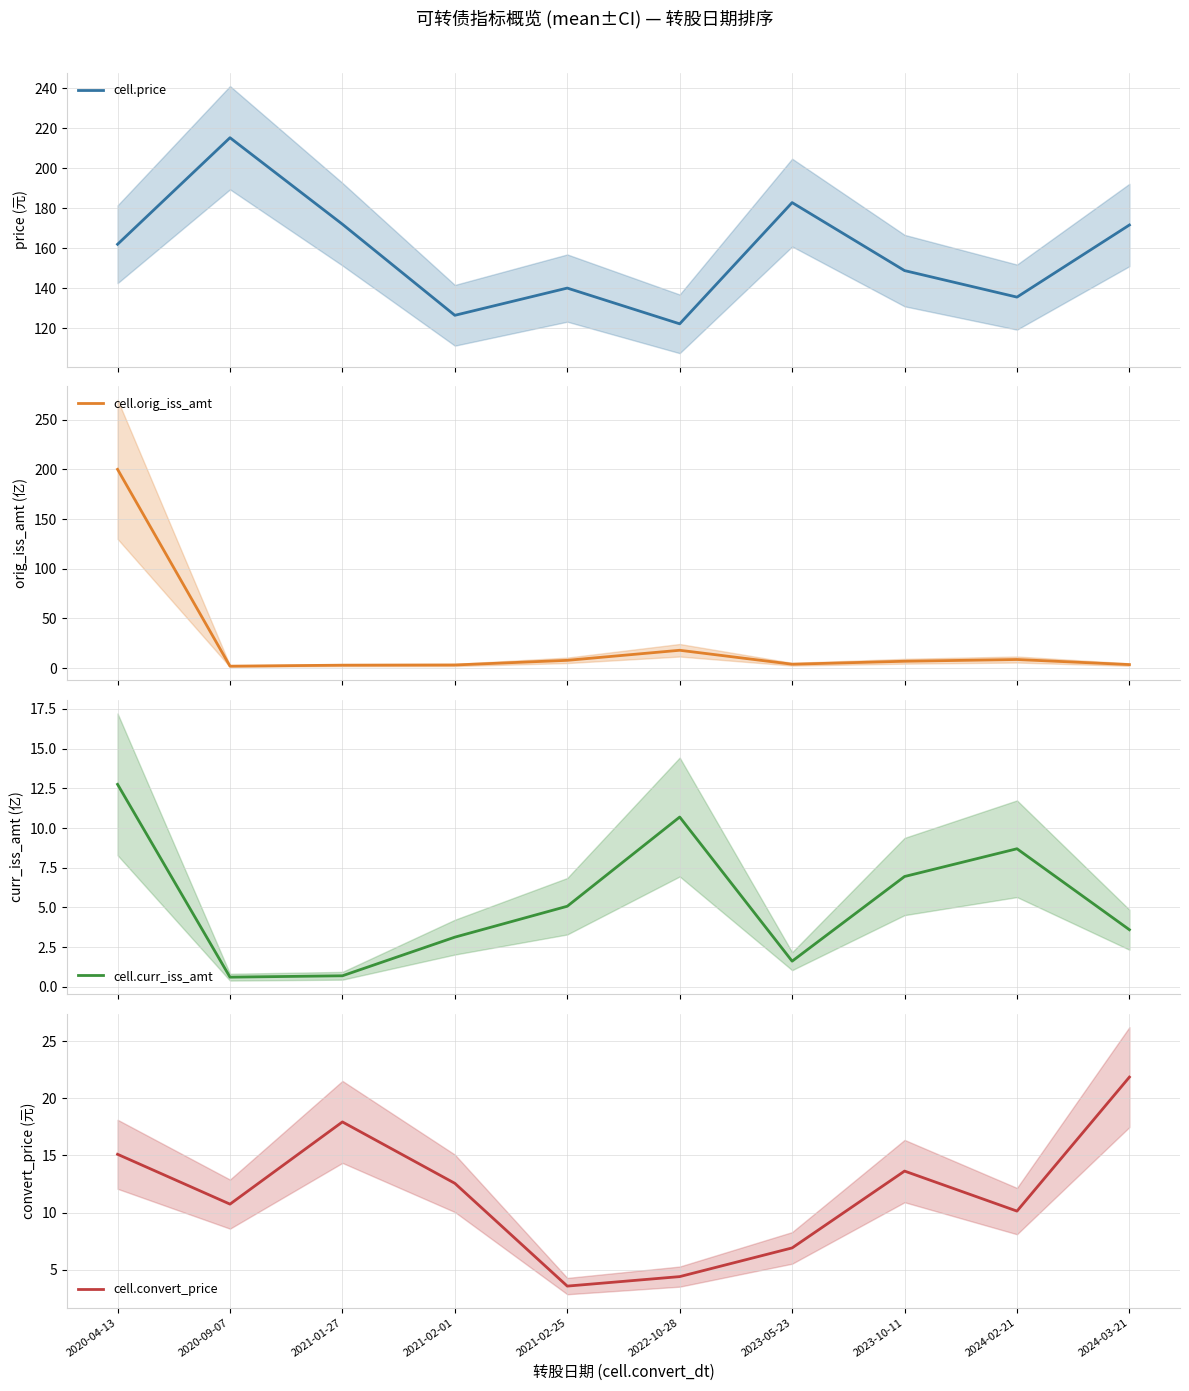

What is the spread (max minus min) of values at 2024-03-21?

168.0